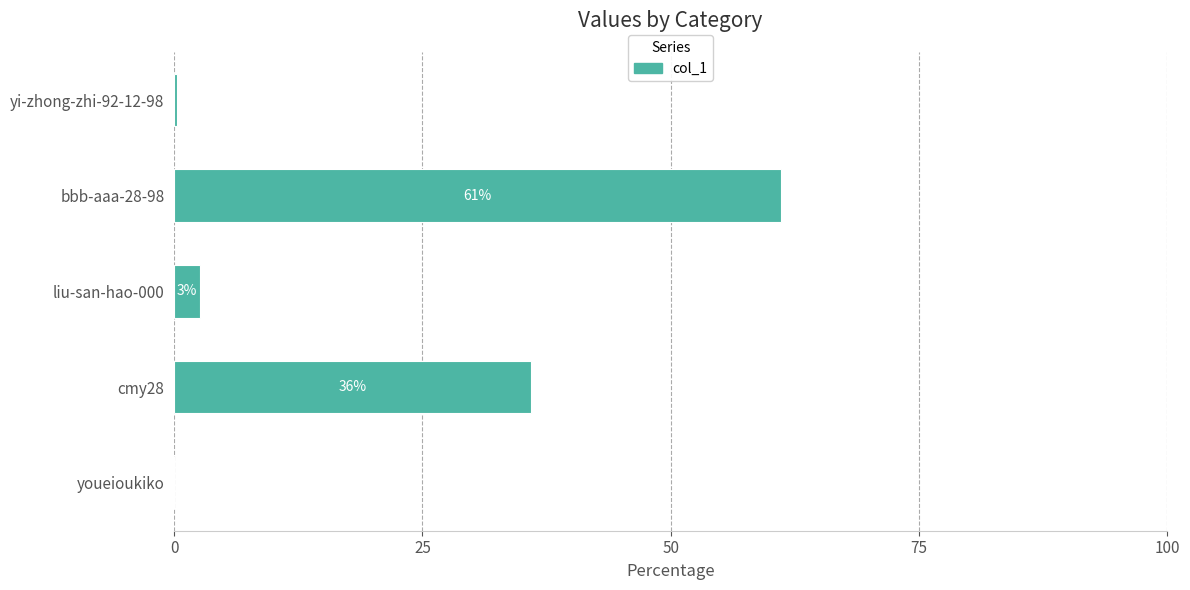

Are the bars grouped side by side (vs. stacked)?

No